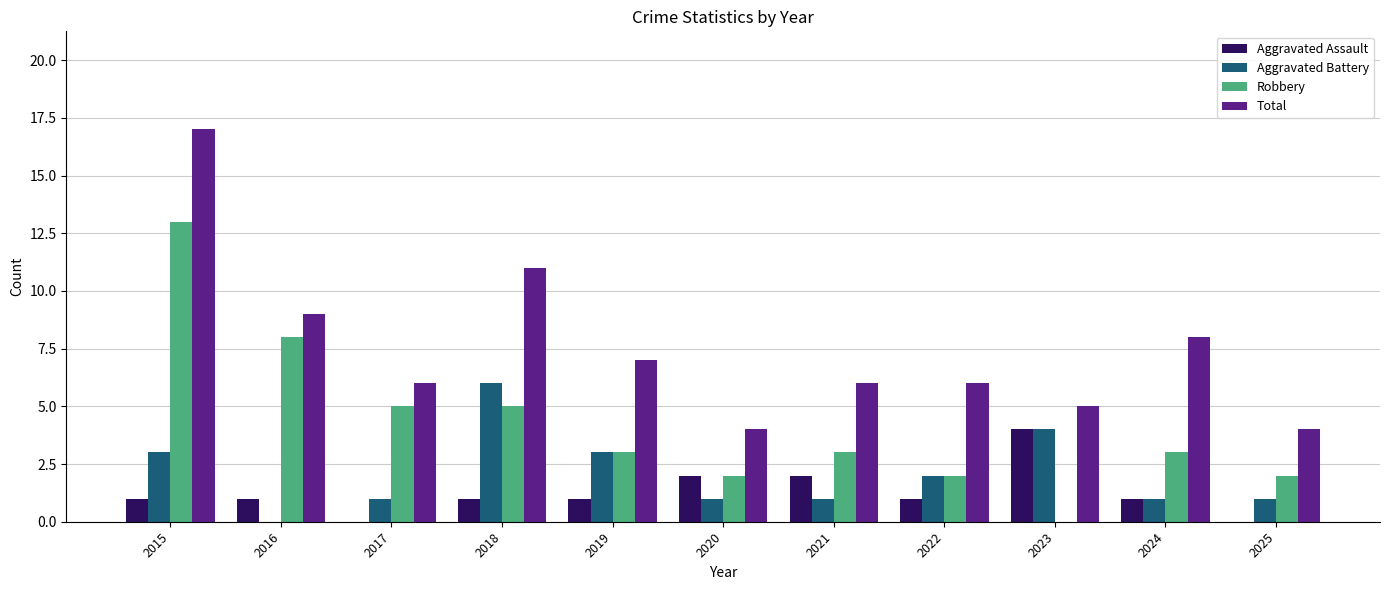

How many groups of bars are there?

11